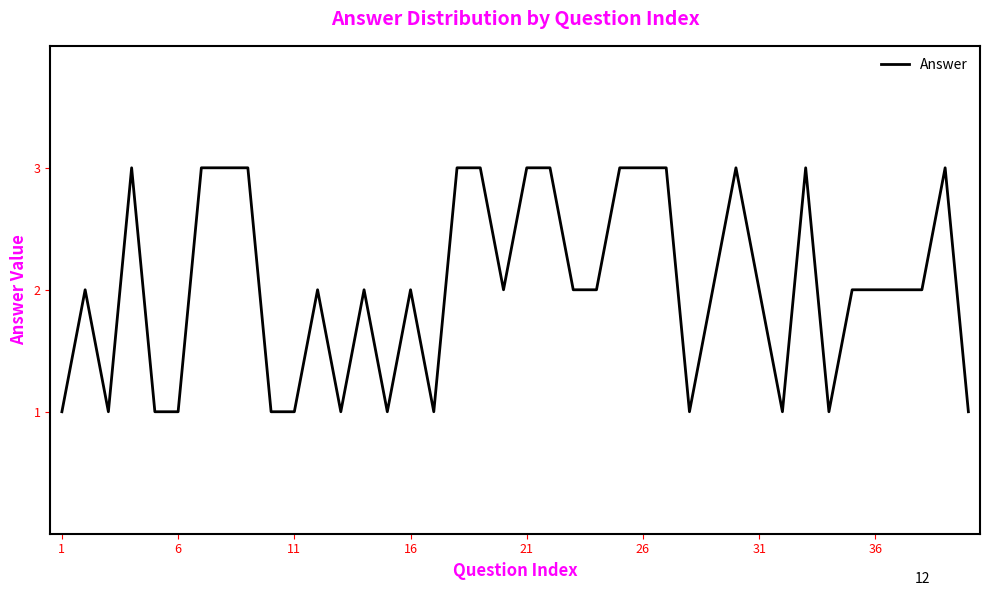

What is the maximum value shown in the chart?

3